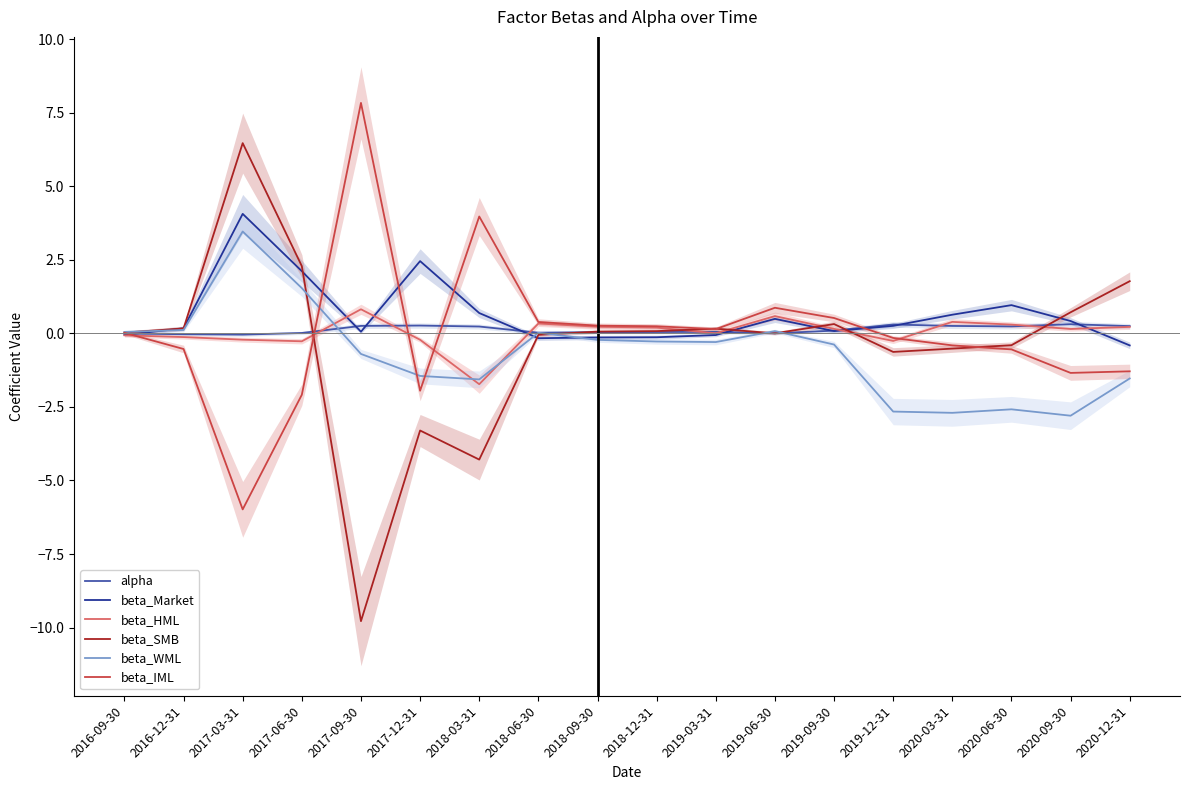

At 2019-03-31, list the series in order from smallest to largest.

beta_WML, beta_Market, beta_HML, alpha, beta_IML, beta_SMB